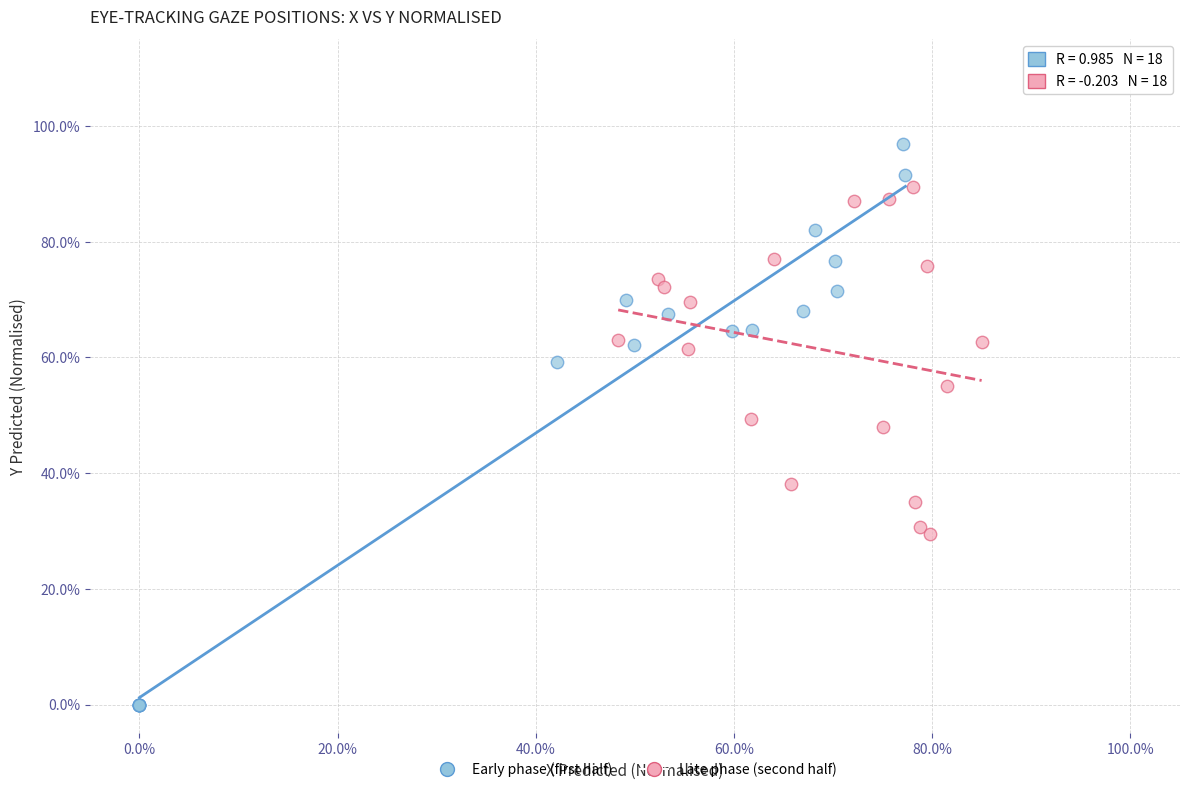

What are all the series names shown in the legend?

Early phase (first half), Late phase (second half)